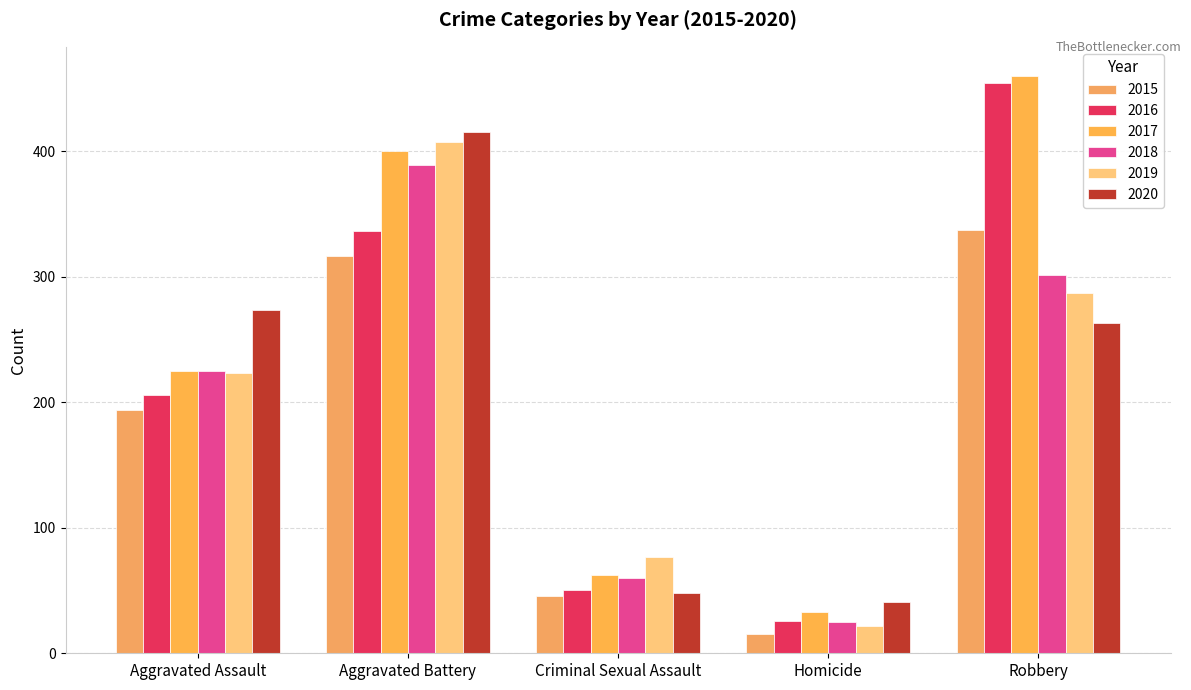

How many categories are shown in the chart?

5